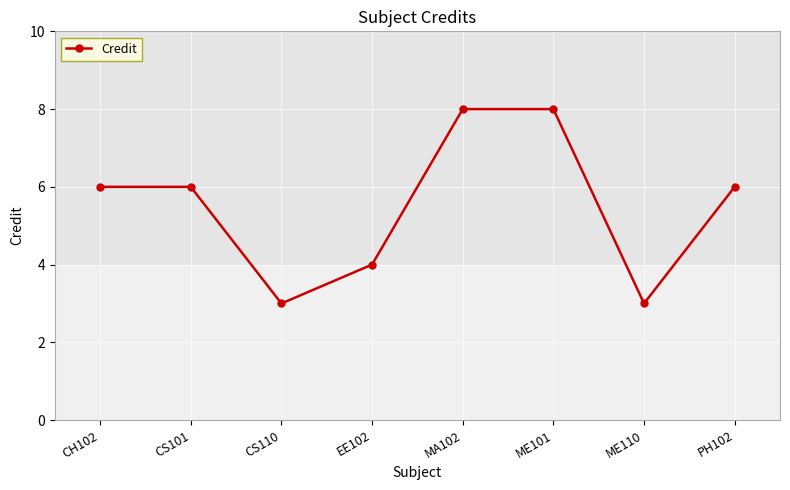

How many lines are shown in the chart?

1